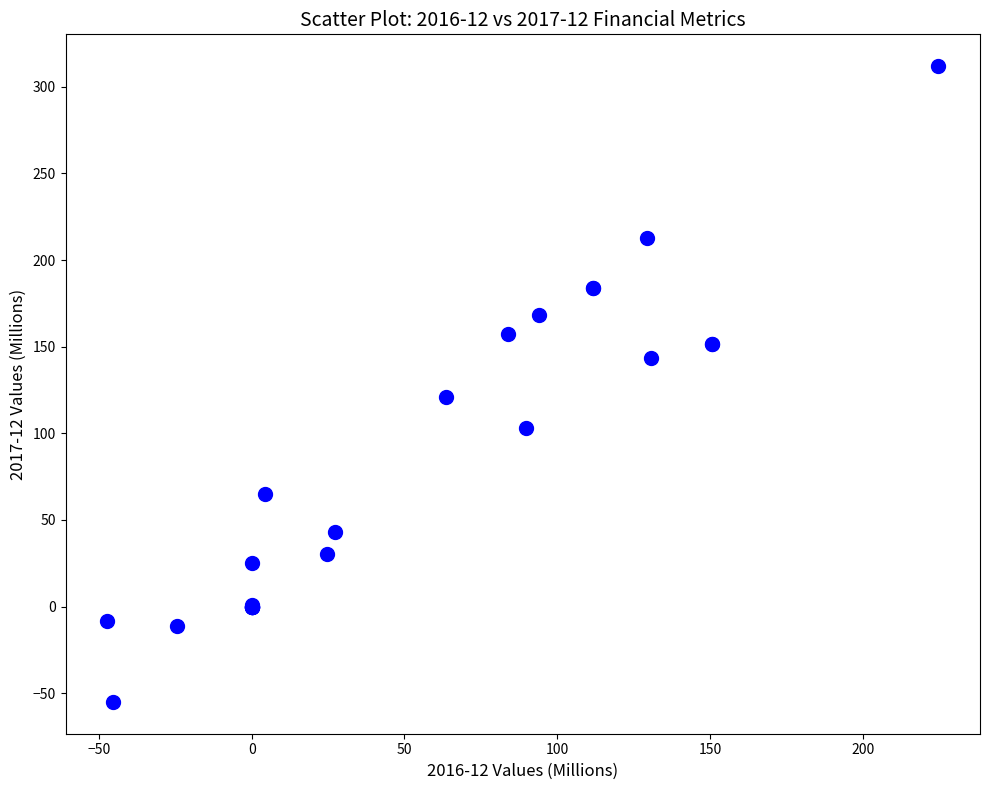

What Y value in the scatter plot is closest to 128?

120.7